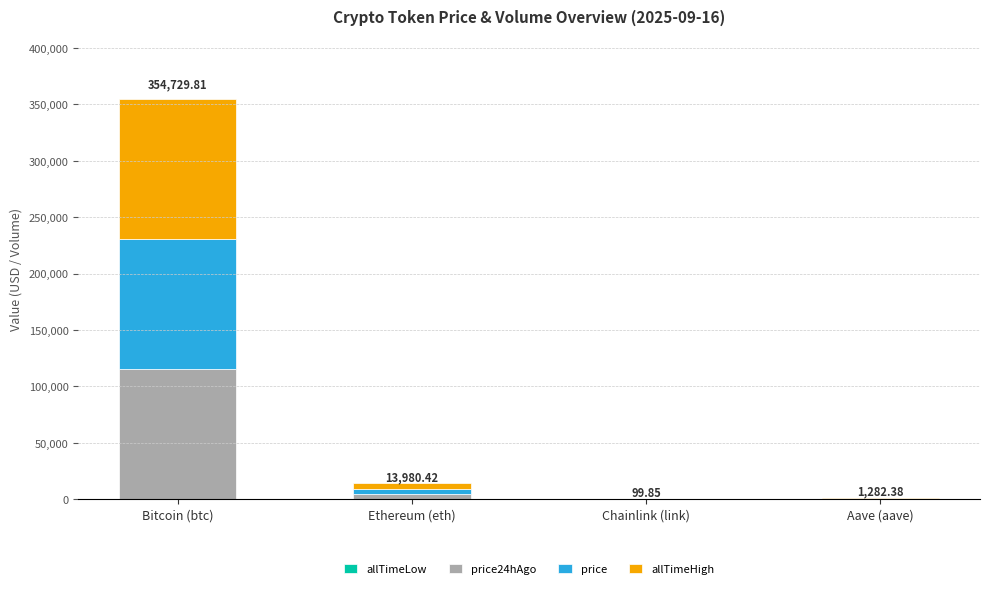

At which category is the sum across all series the highest?

Bitcoin (btc)